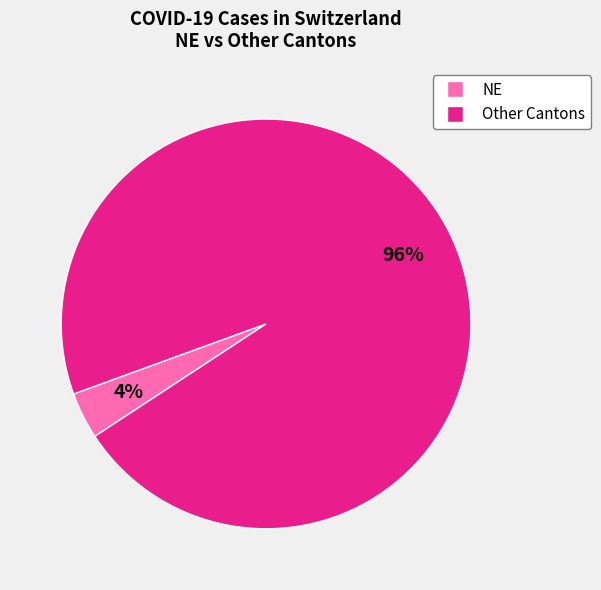

How many segments does this pie chart have?

2